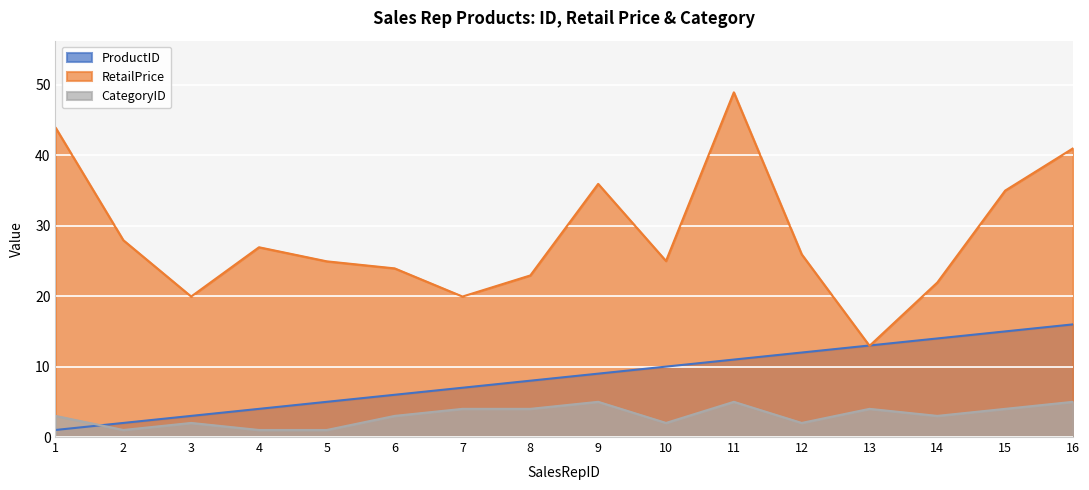

Where is the first local minimum for RetailPrice?

3